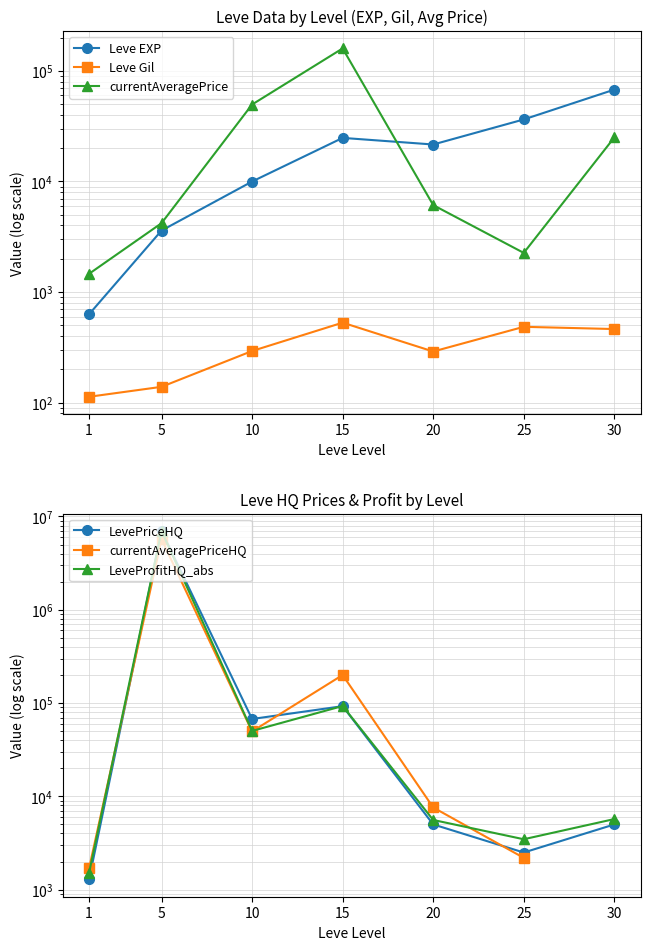

At how many categories does at least one series exceed 1501555?

1